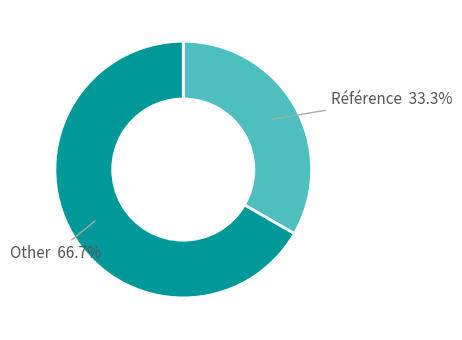

Is there any slice that represents more than half of the pie?

Yes